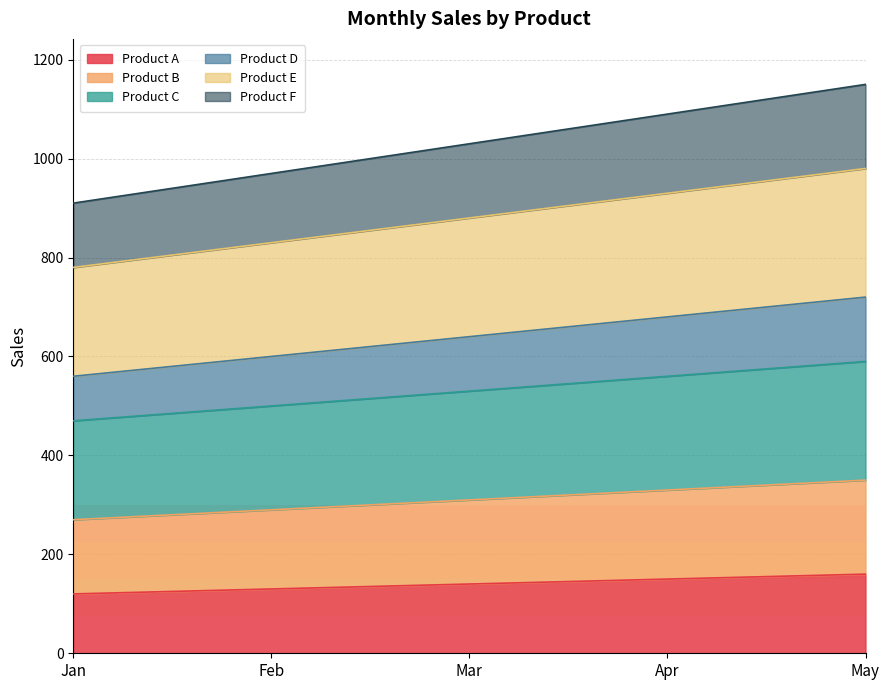

What is the highest value of the Product A series?

160